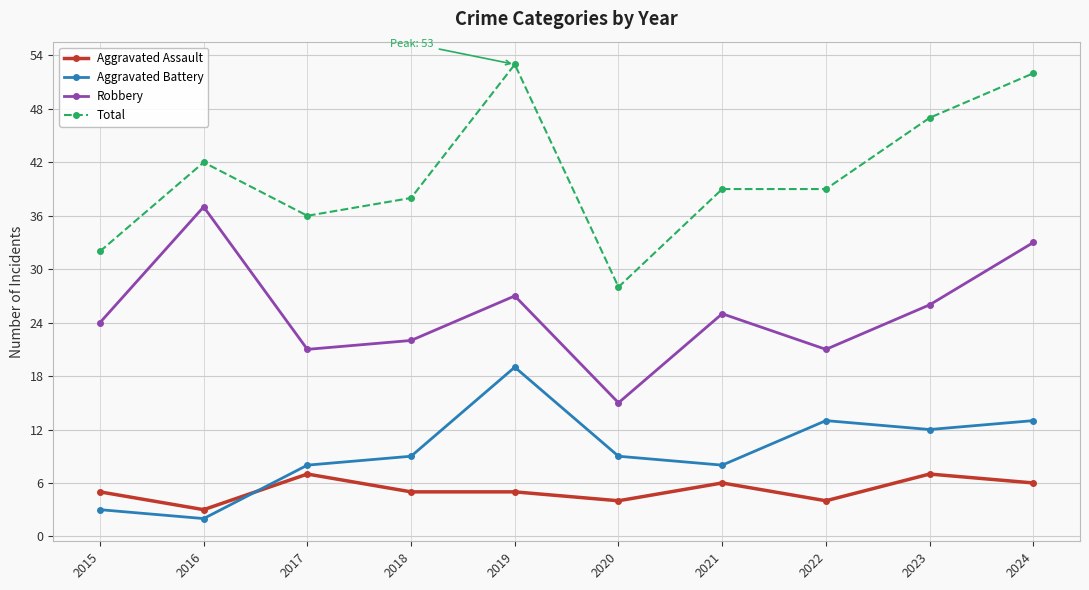

What is the value of the Aggravated Battery point at the 3rd from the left?

8